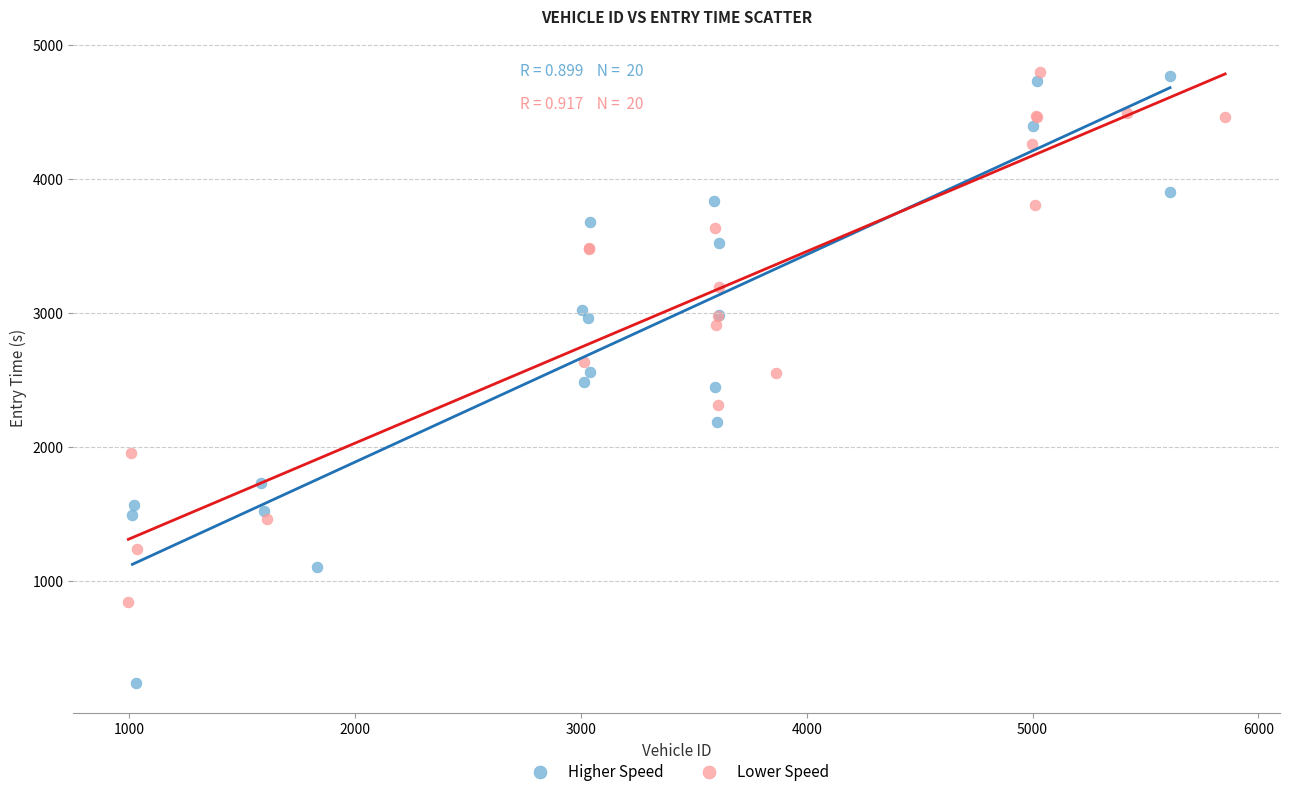

Which series contains the lowest Y value?

Higher Speed